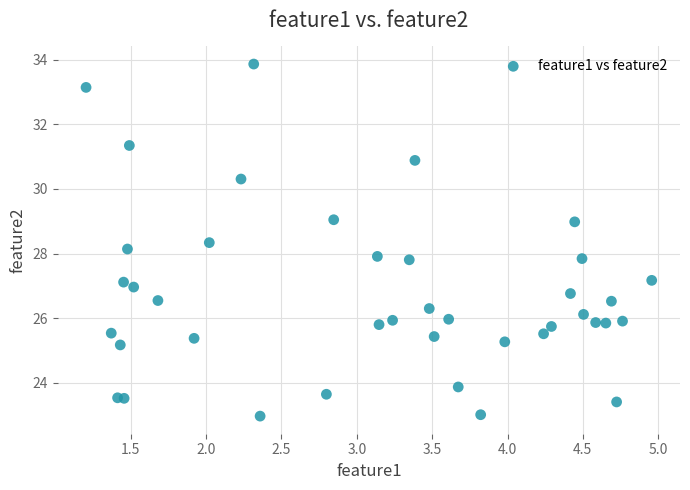

What is the range of Y values (max minus min)?

10.9